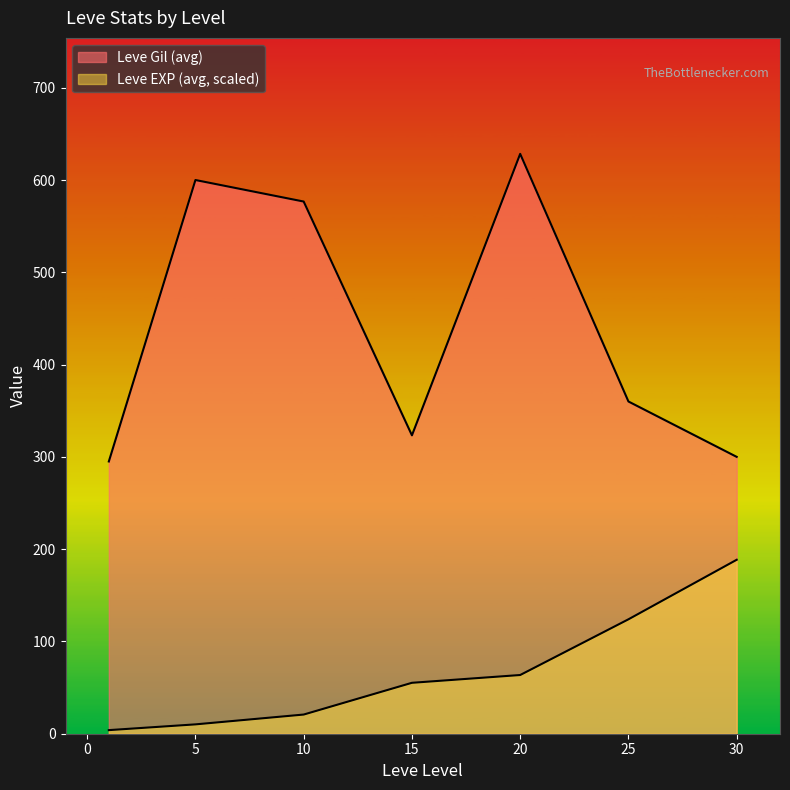

Which series has the largest total across all categories?

Leve Gil